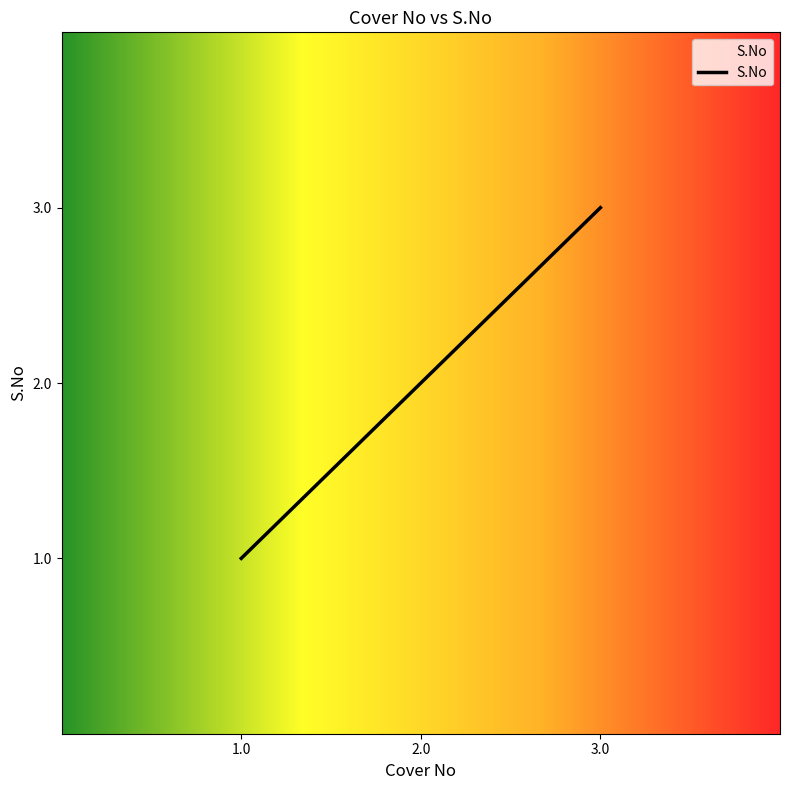

What is the change in value from 2.0 to 3.0?

+1